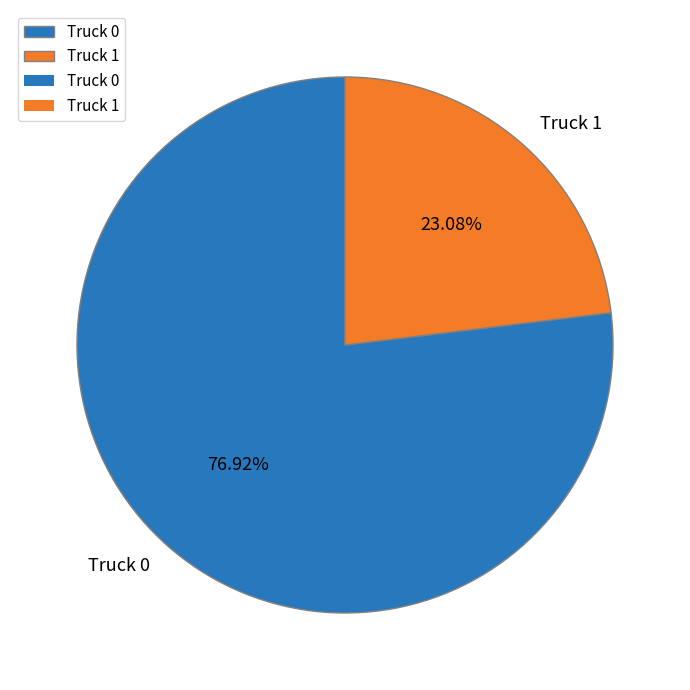

To the nearest percent, what is the combined percentage of Truck 1 and Truck 0?

100%